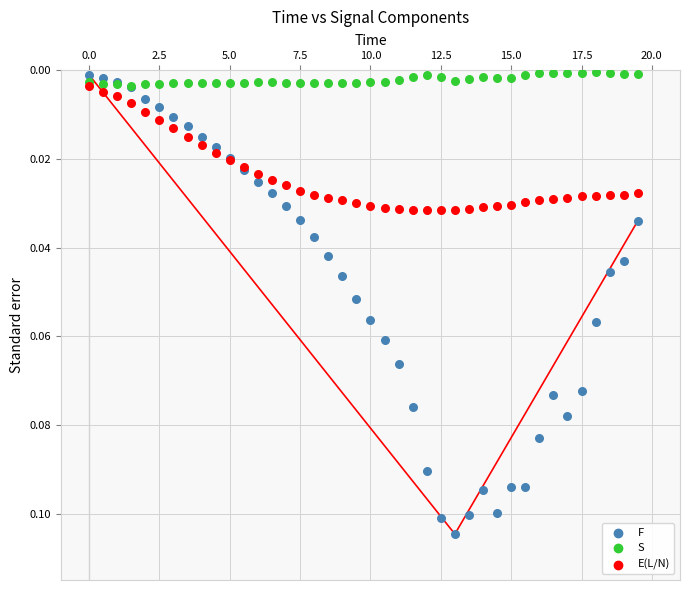

What are all the series names shown in the legend?

F, S, E(L/N)